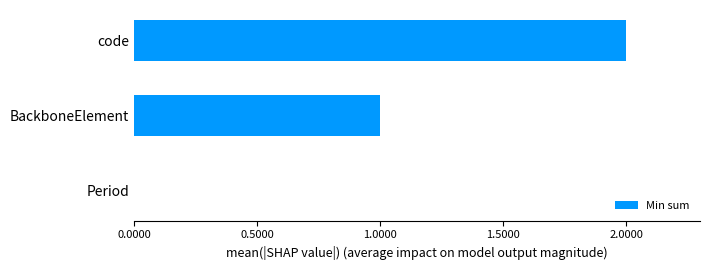

What is the greatest value displayed?

2